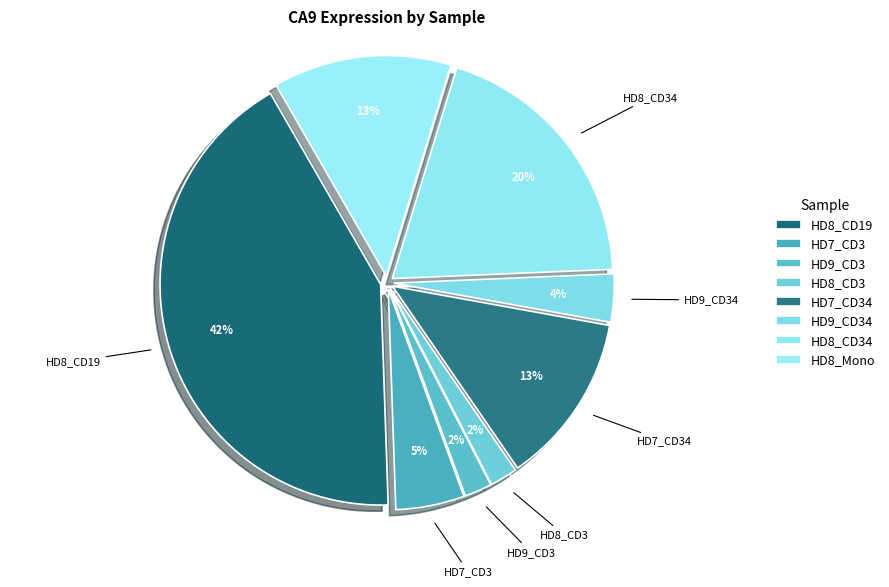

How many slices are in this pie chart?

8